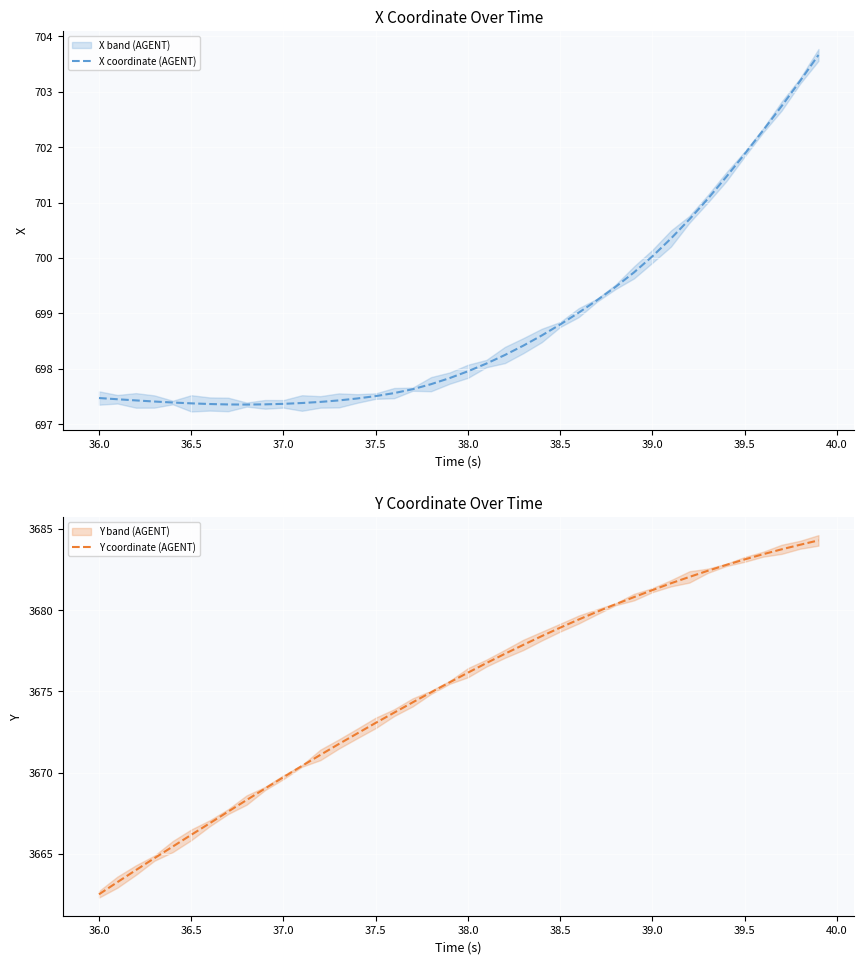

Rank the series by their maximum value, from highest to lowest.

Y coordinate (AGENT), X coordinate (AGENT)